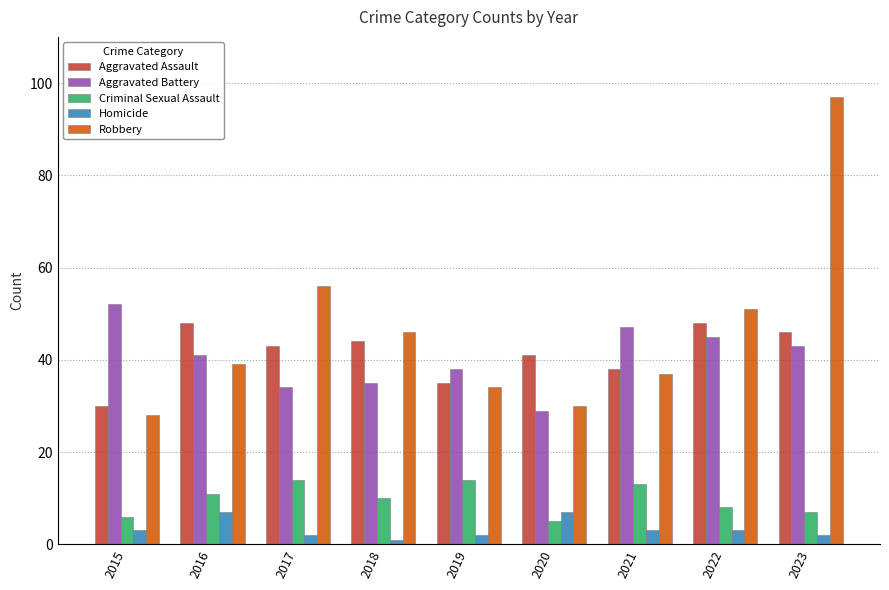

Count the Criminal Sexual Assault values in the range 7 to 13.

5